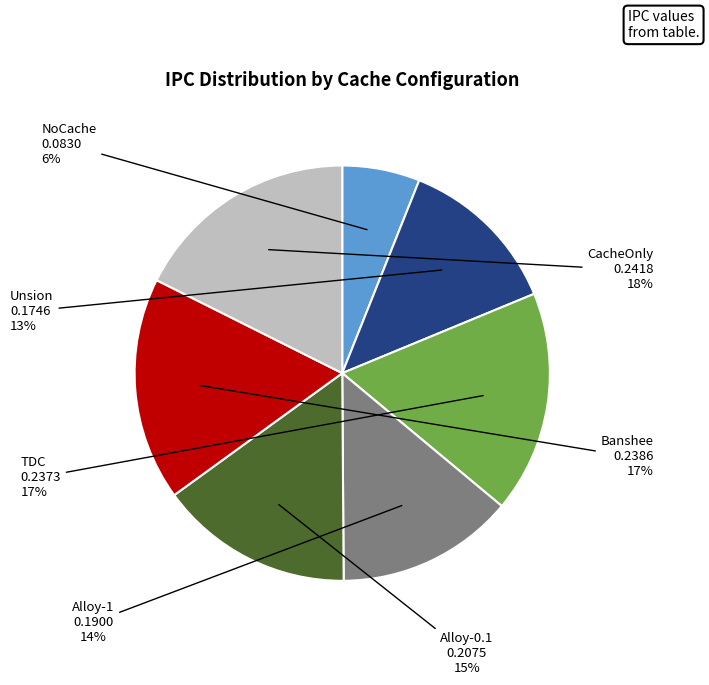

The Banshee slice represents 17% of the pie. True or false?

True